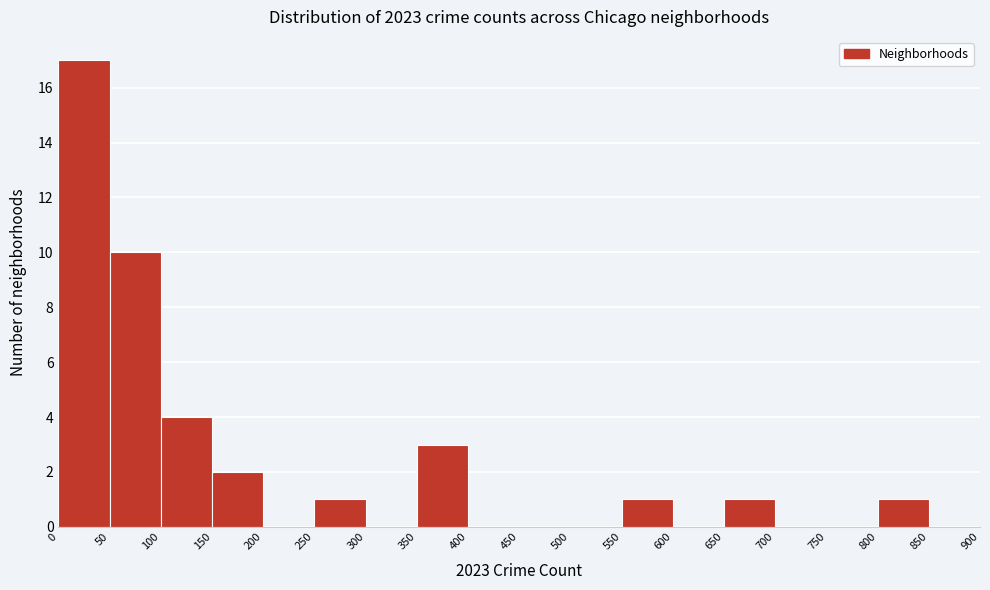

Reading left to right, list every bar in this chart as the range it spans on the x-axis followed by its height. The values are not printed on the chart, so give them approximately, as read against the axis.

0 to 50: 17
50 to 100: 10
100 to 150: 4
150 to 200: 2
200 to 250: 0
250 to 300: 1
300 to 350: 0
350 to 400: 3
400 to 450: 0
450 to 500: 0
500 to 550: 0
550 to 600: 1
600 to 650: 0
650 to 700: 1
700 to 750: 0
750 to 800: 0
800 to 850: 1
850 to 900: 0